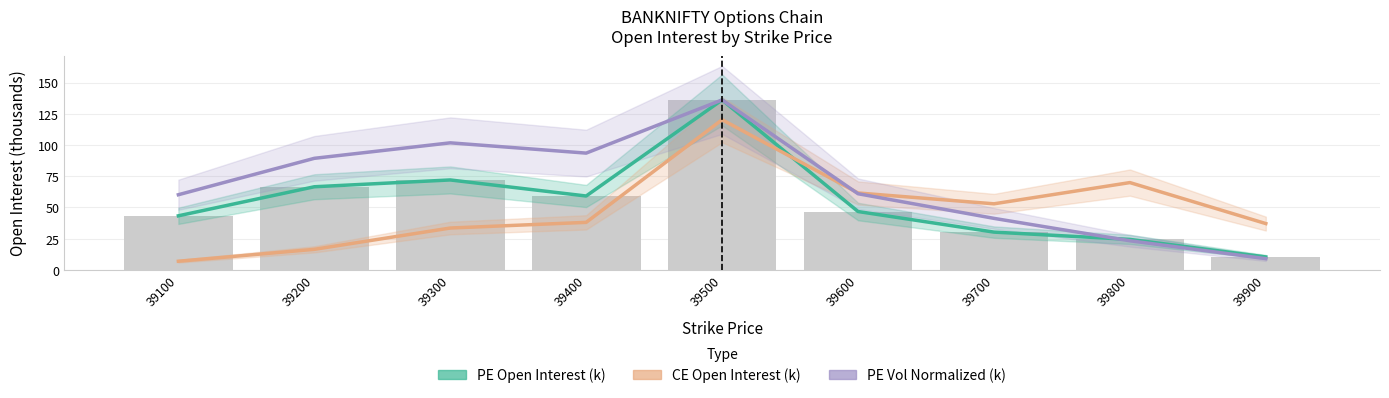

What is the value of the CE Open Interest (k) bar at the 4th from the left?

38.1